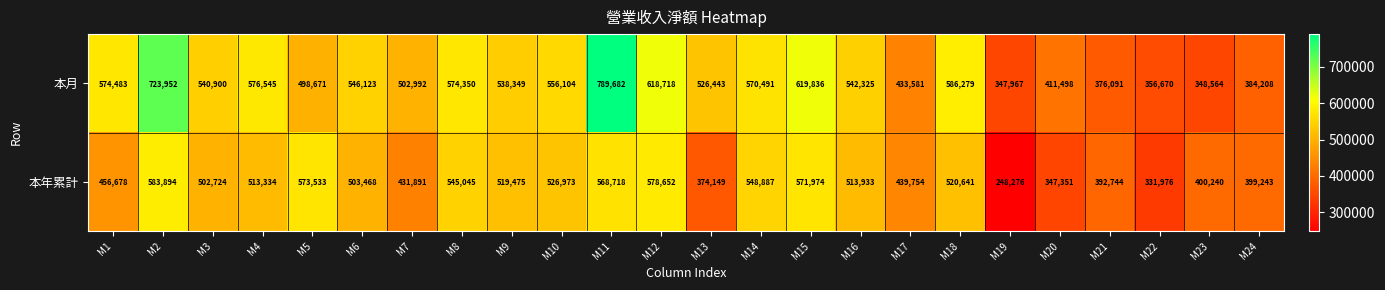

What is the total value across all series at M24?

783451